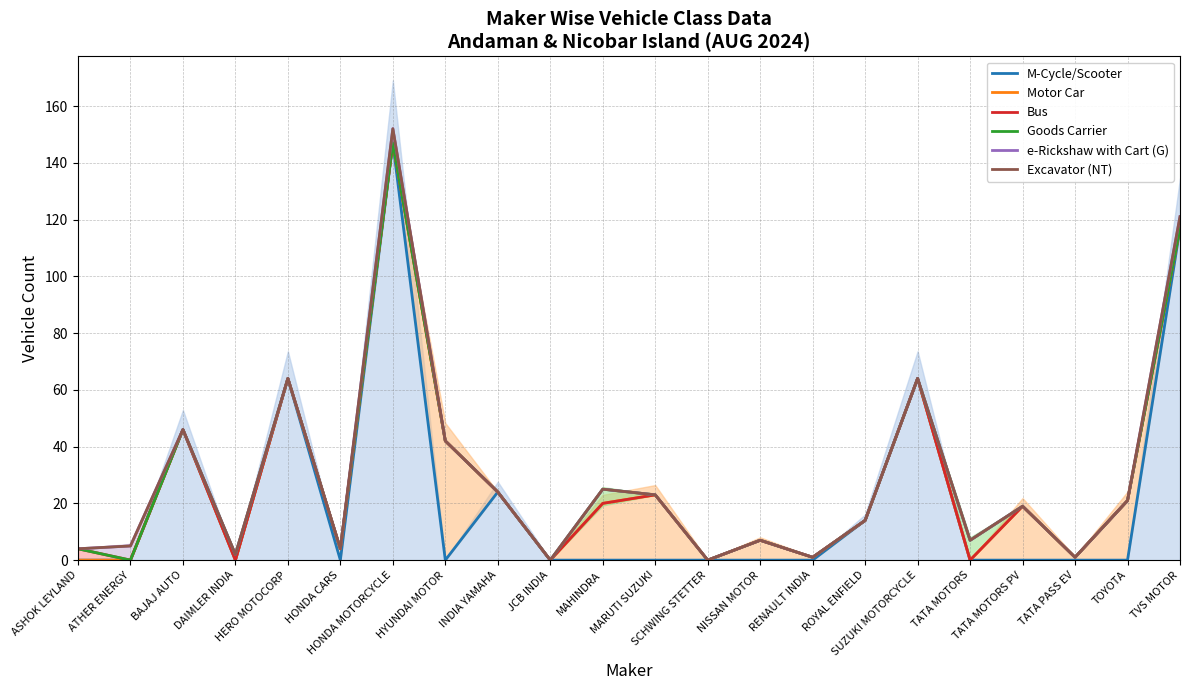

Which series has the largest range (max minus min)?

e-Rickshaw with Cart (G)